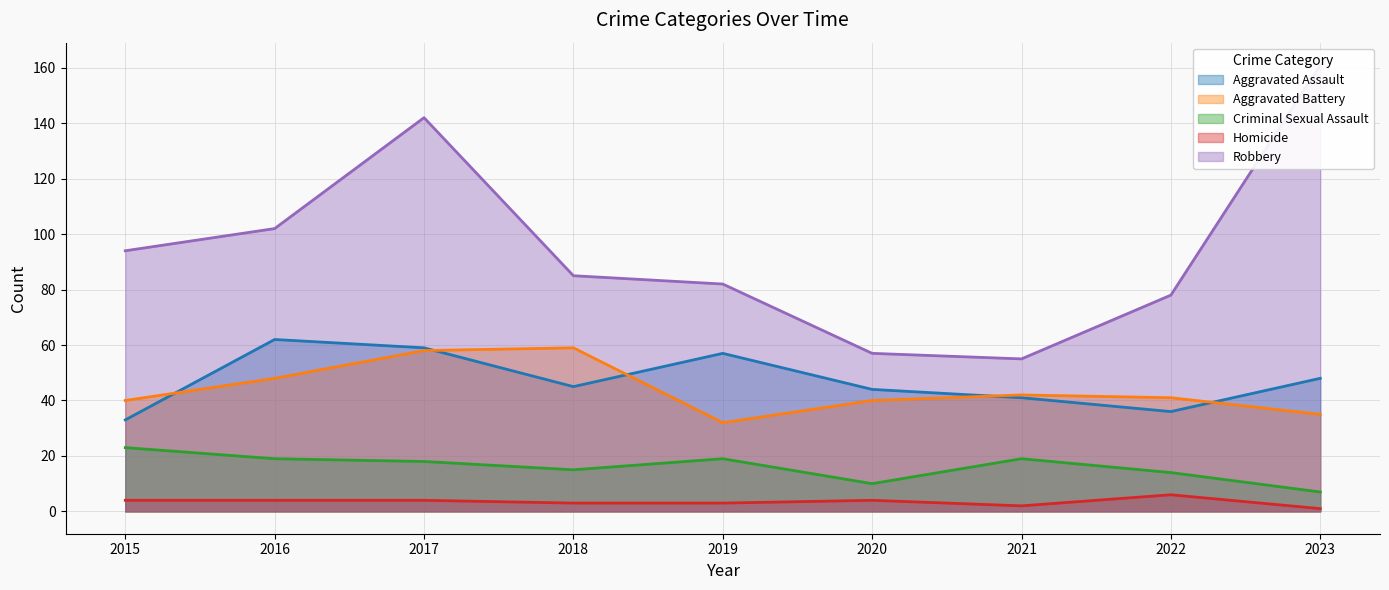

How many data points in Robbery are above 85?

4